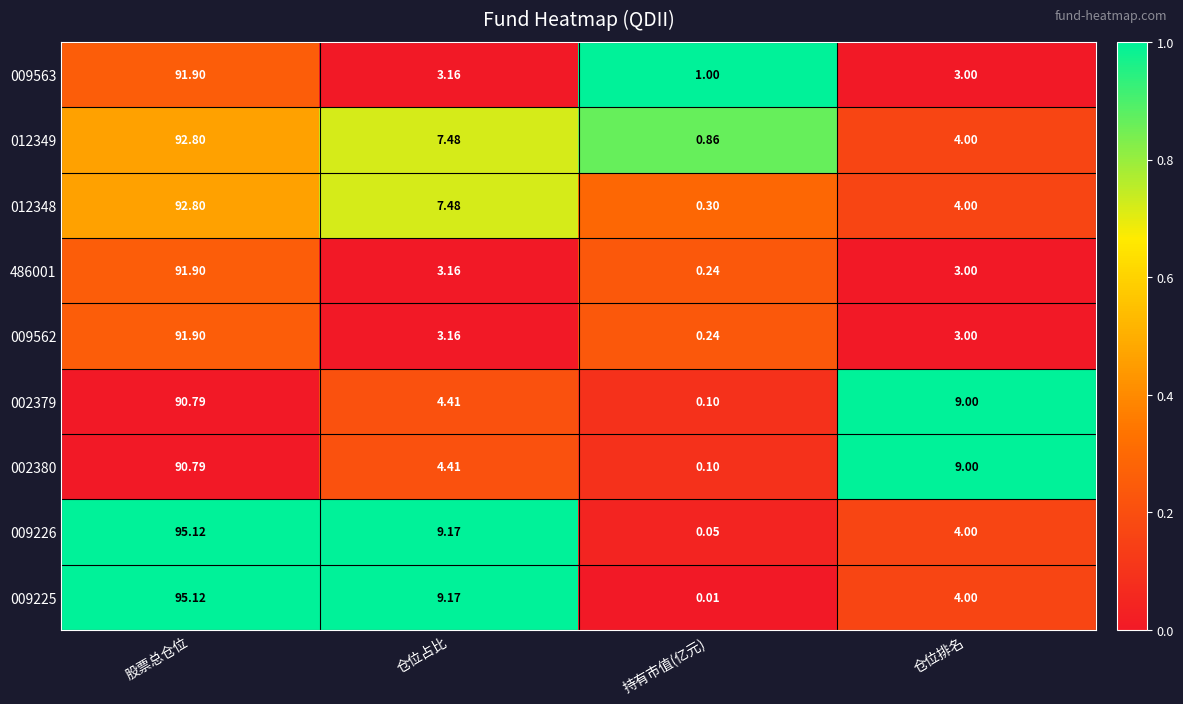

Which category has the lowest value across all series?

持有市值(亿元)